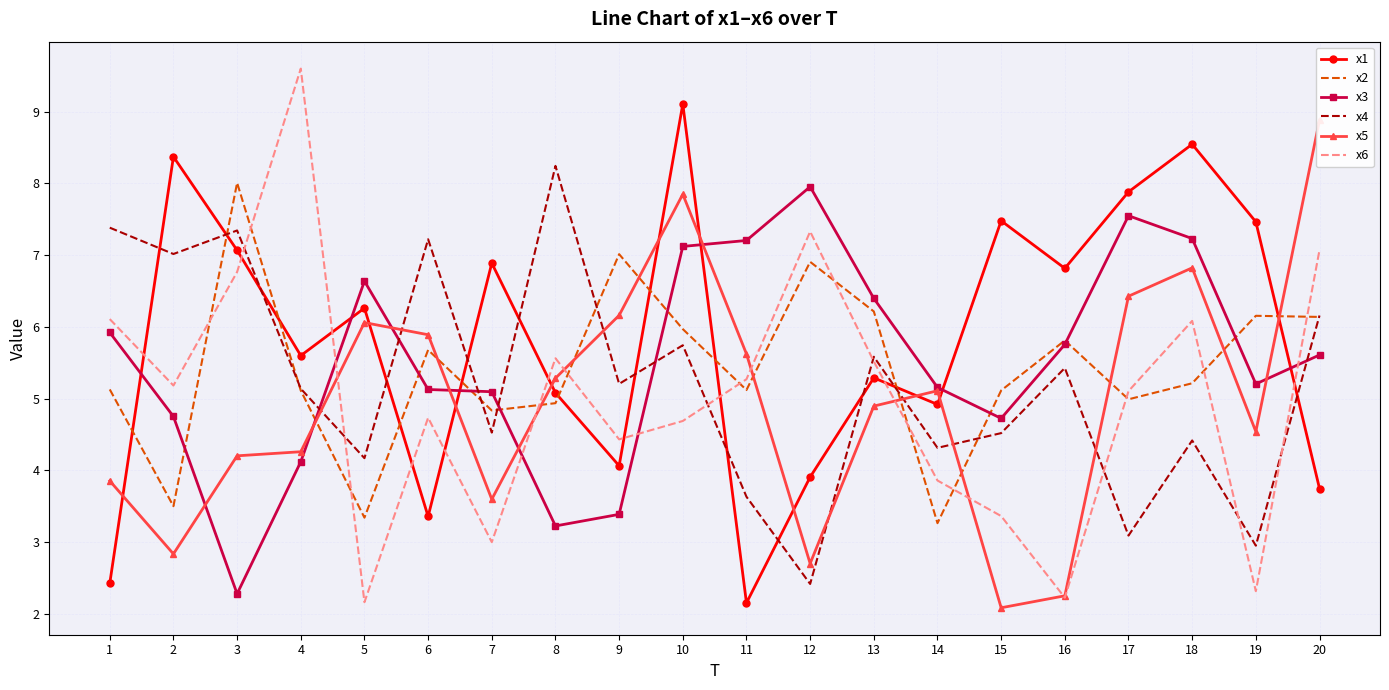

At which label does x6 reach its peak?

4